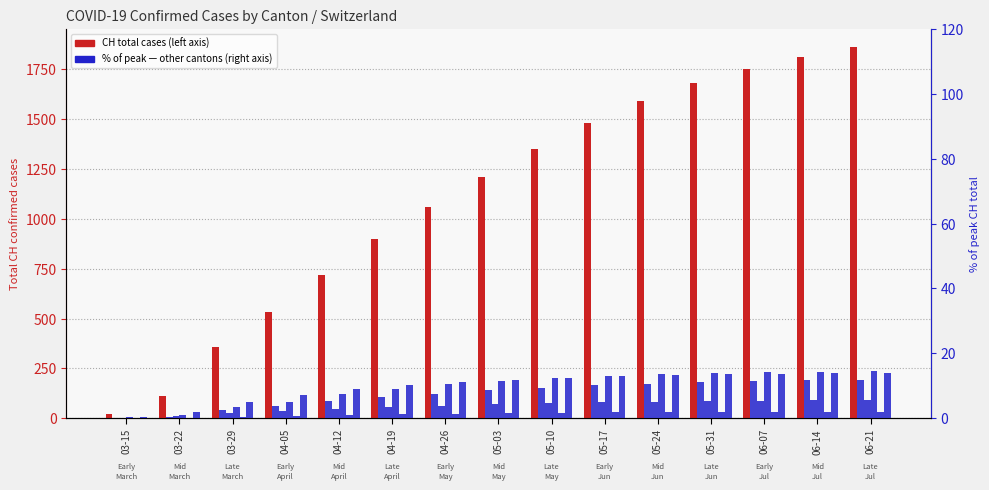

What is the label of the 5th bar from the right?

05-24